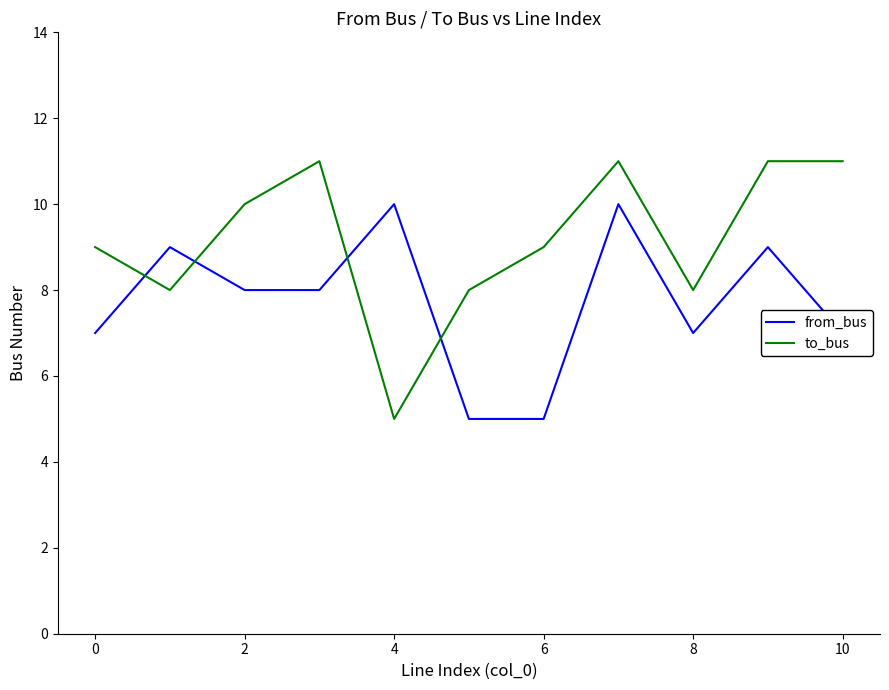

What is the minimum value for to_bus?

5